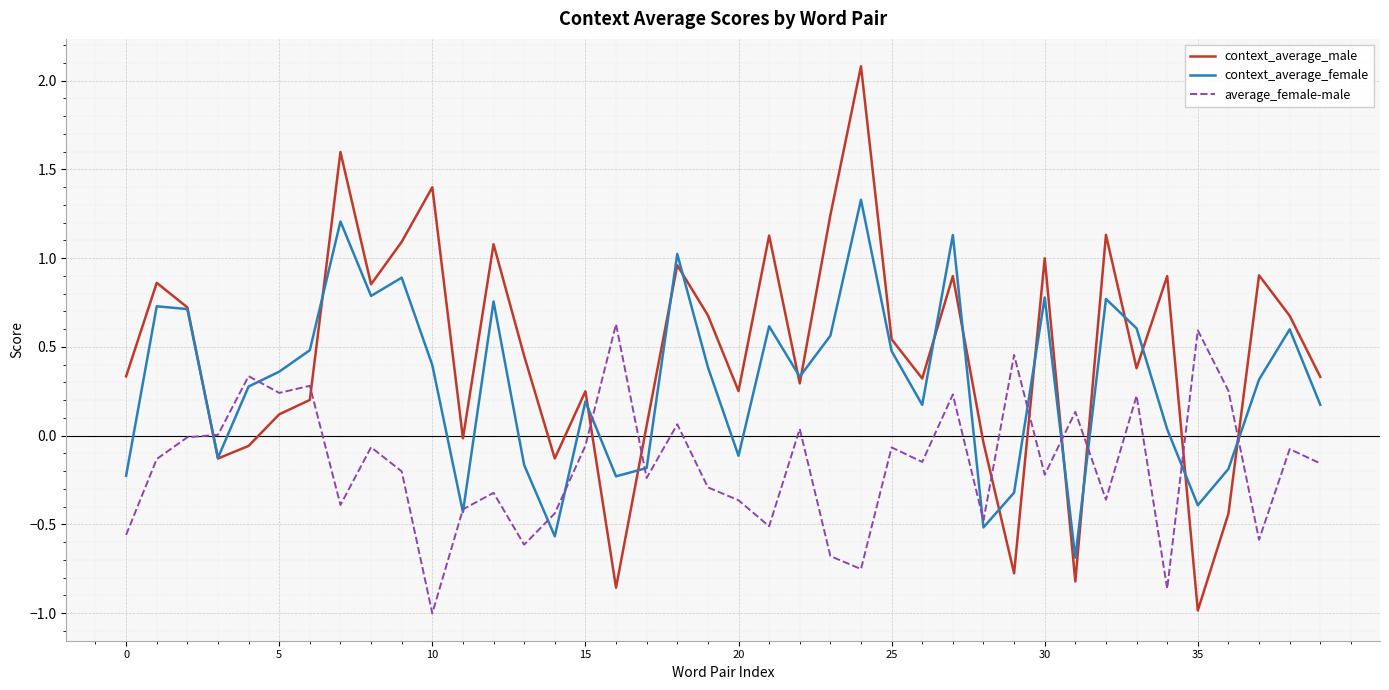

True or false: context_average_female and average_female-male intersect in this chart.

True